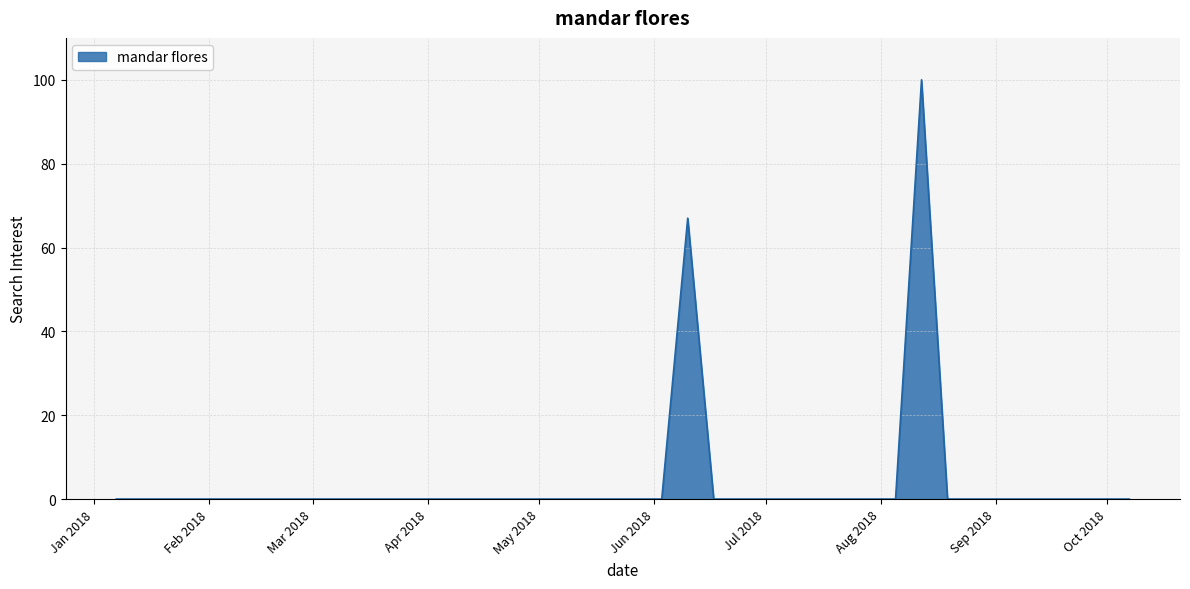

What is the greatest value displayed?

100